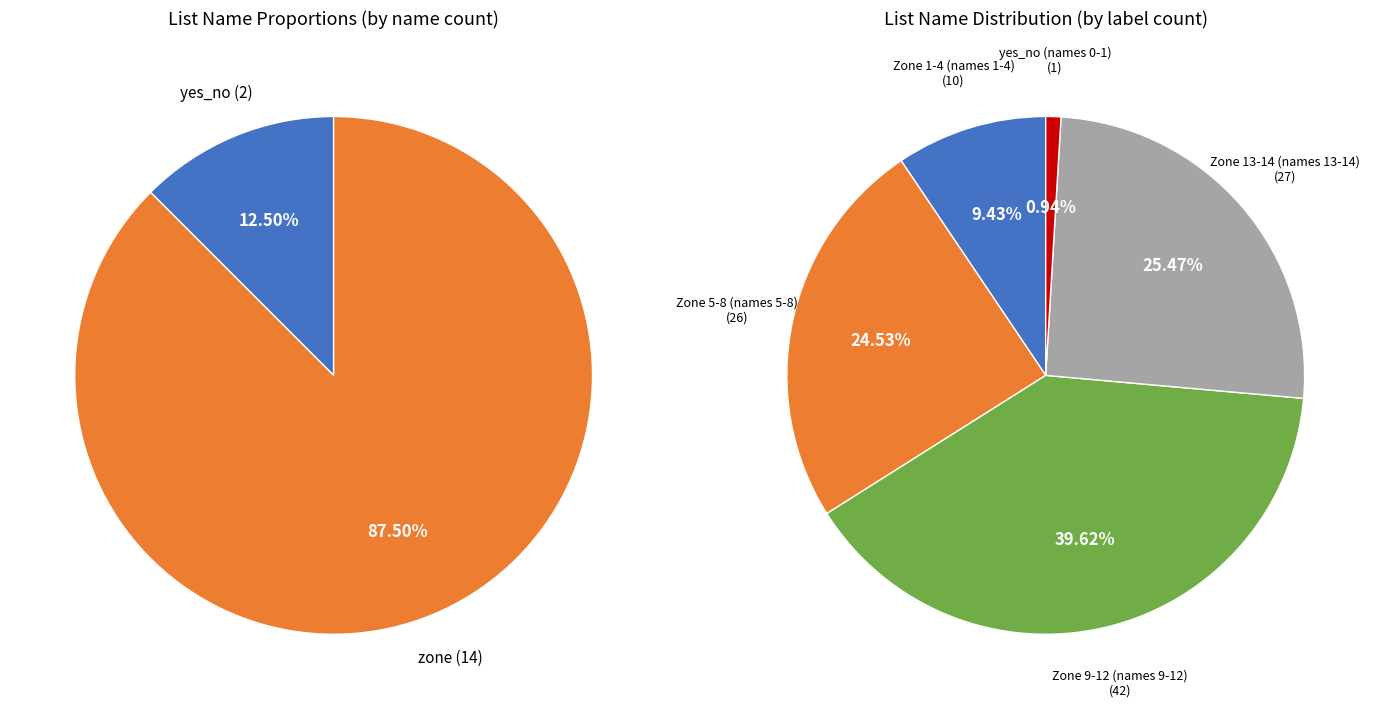

To the nearest percent, what portion does yes_no represent?

12%